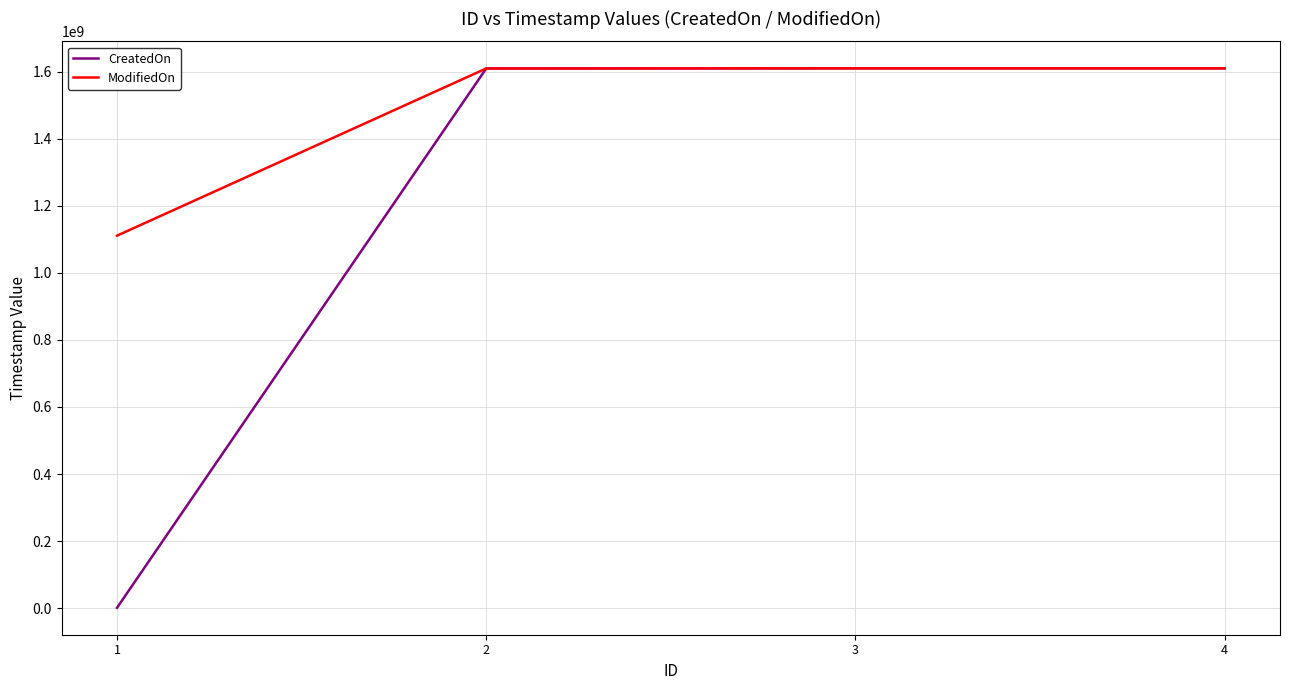

What are all the series names shown in the legend?

CreatedOn, ModifiedOn